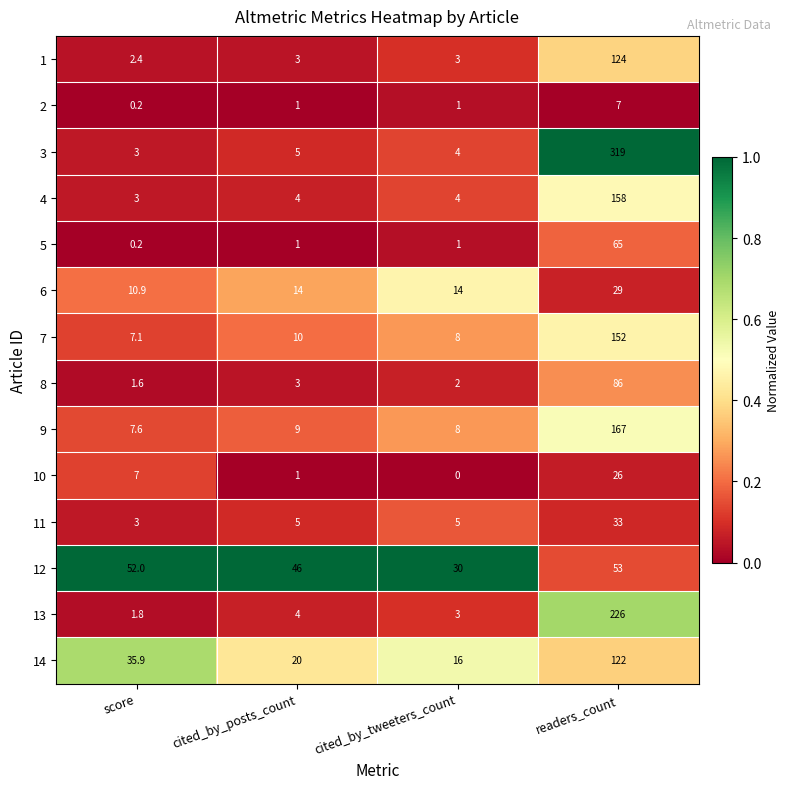

Is it true that 8 equals 1.6 at score?

True